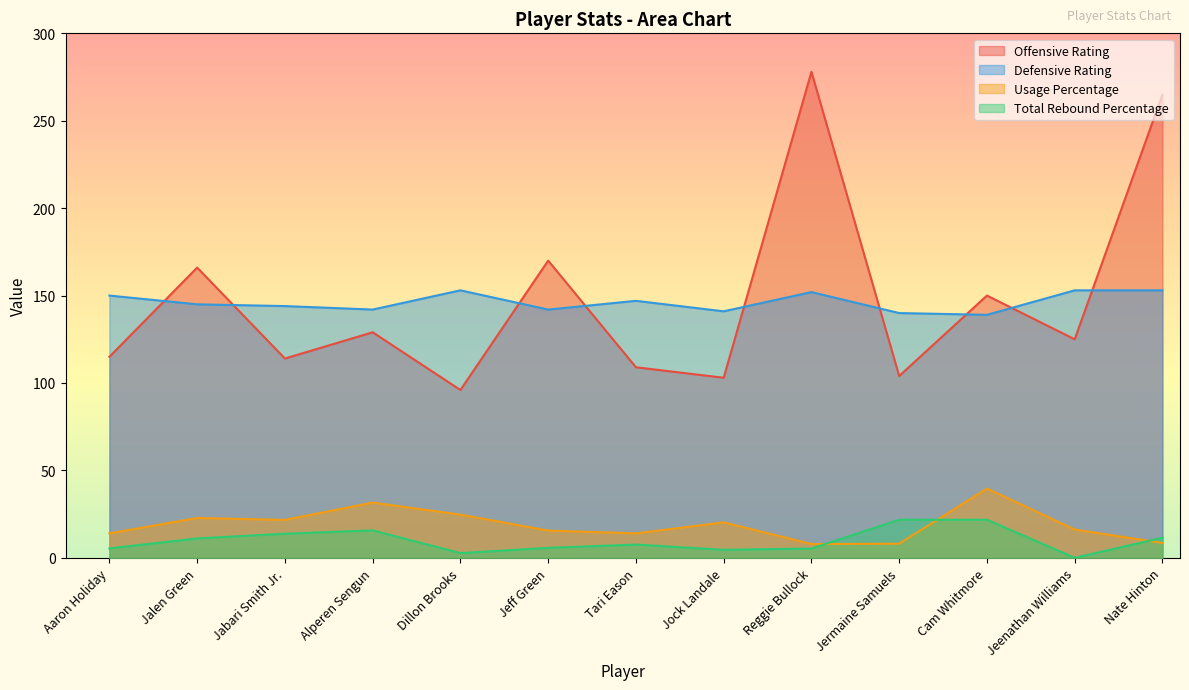

At which category is the sum across all series the highest?

Reggie Bullock